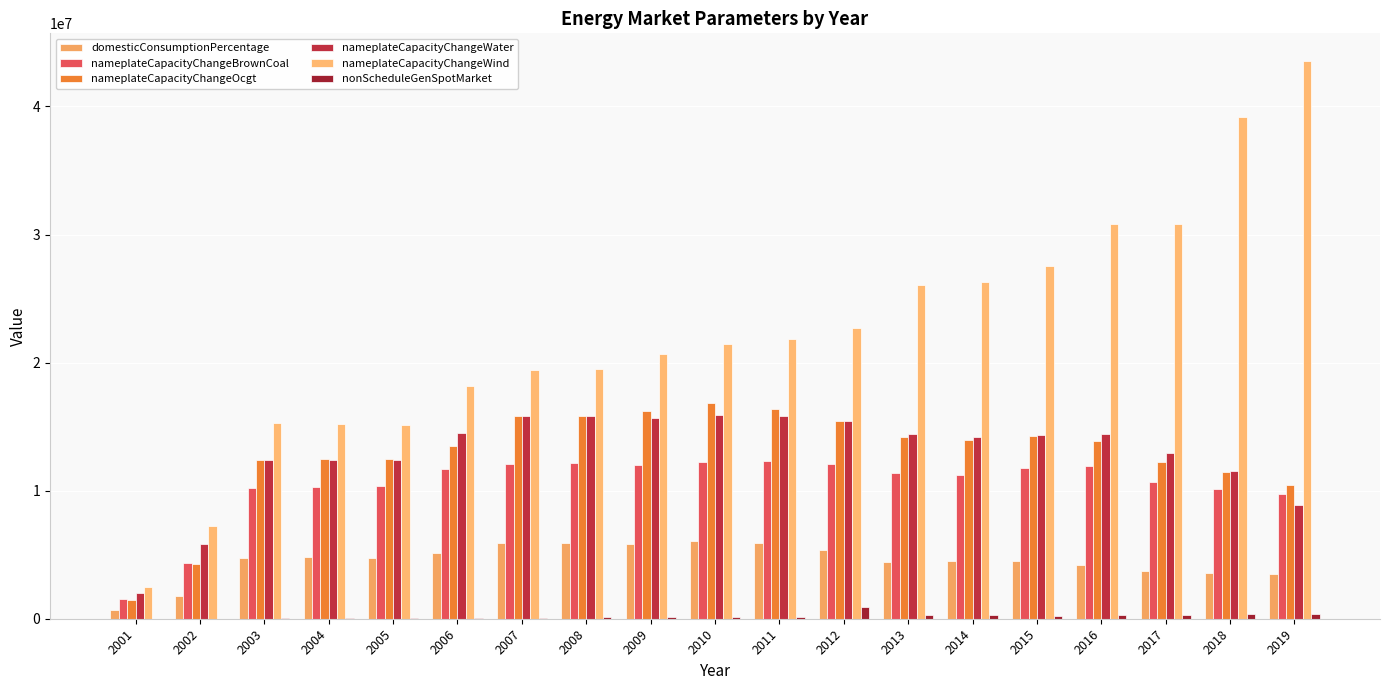

At which label does nameplateCapacityChangeWind reach its peak?

2019